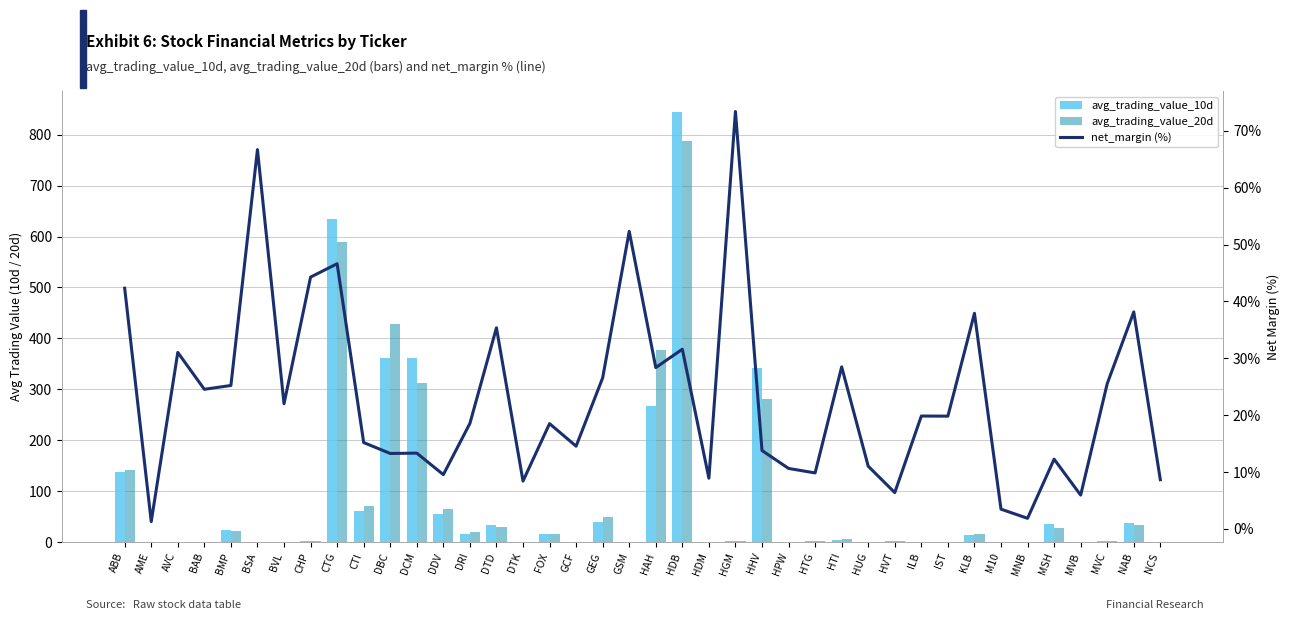

What is the sum of the net_margin (%) values at HAH and CTI?

43.6